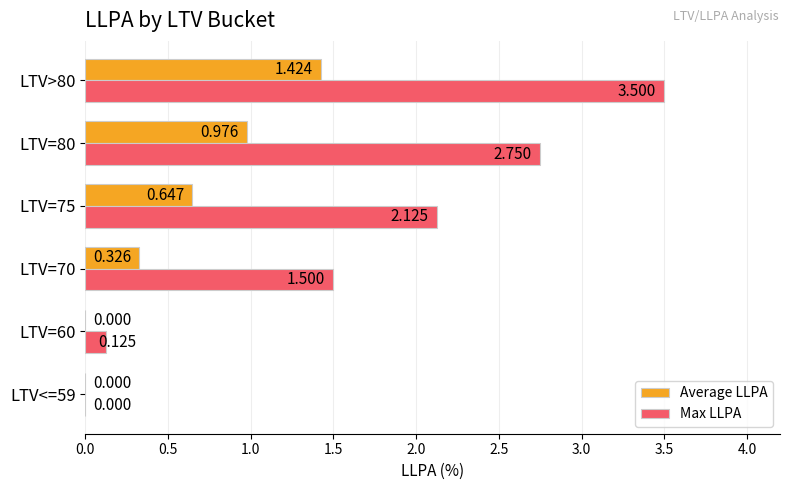

Between LTV=60 and LTV=80, which series saw the biggest shift?

Max LLPA